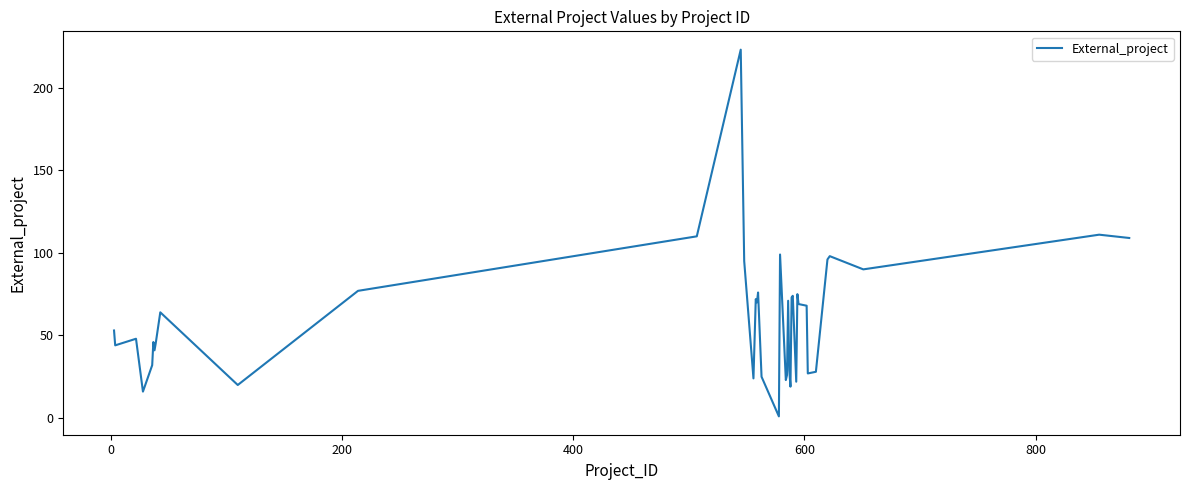

What is the difference between the maximum and minimum values?

222